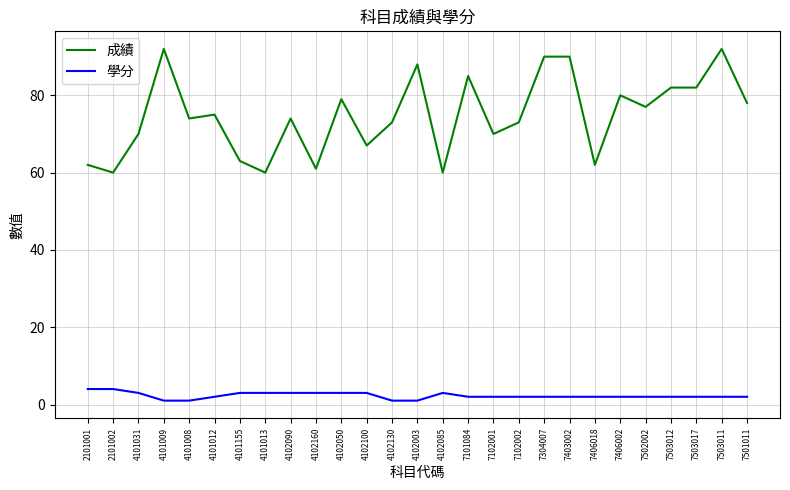

Reading left to right, what are all the values shown in this chart?

成績: 62	60	70	92	74	75	63	60	74	61	79	67	73	88	60	85	70	73	90	90	62	80	77	82	82	92	78
學分: 4	4	3	1	1	2	3	3	3	3	3	3	1	1	3	2	2	2	2	2	2	2	2	2	2	2	2